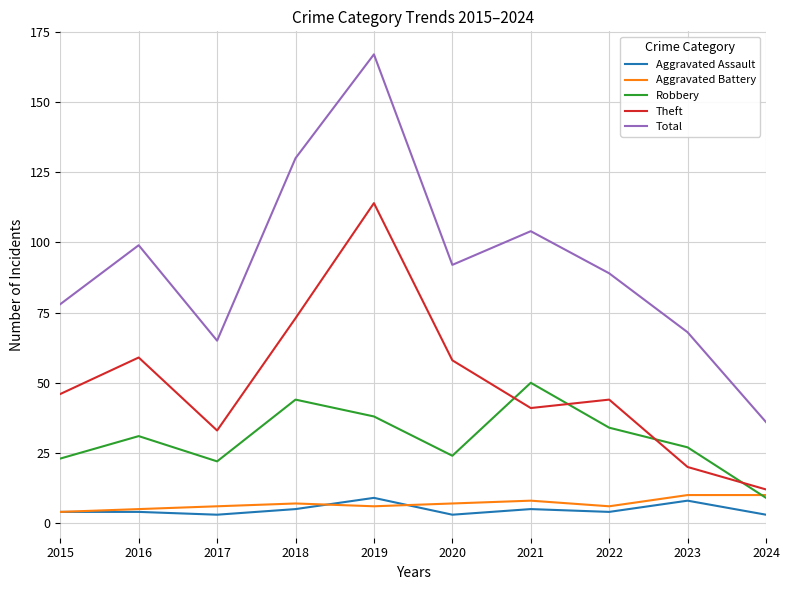

How many distinct data groups are displayed?

5